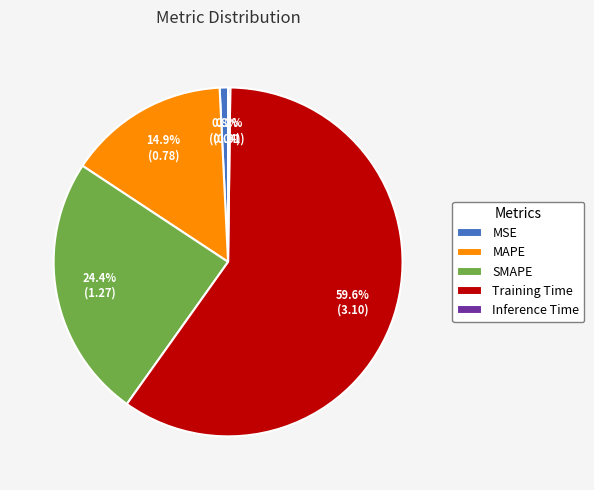

Which category has the biggest portion of the pie?

Training Time